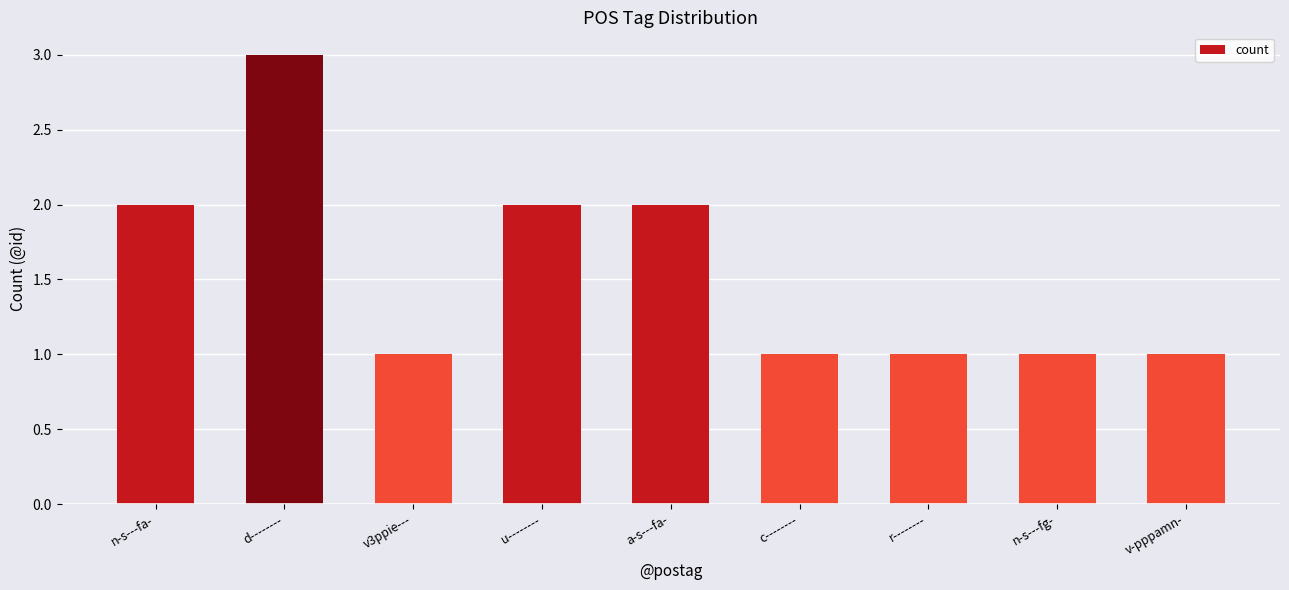

What is the difference between the values at d-------- and n-s---fa-?

1